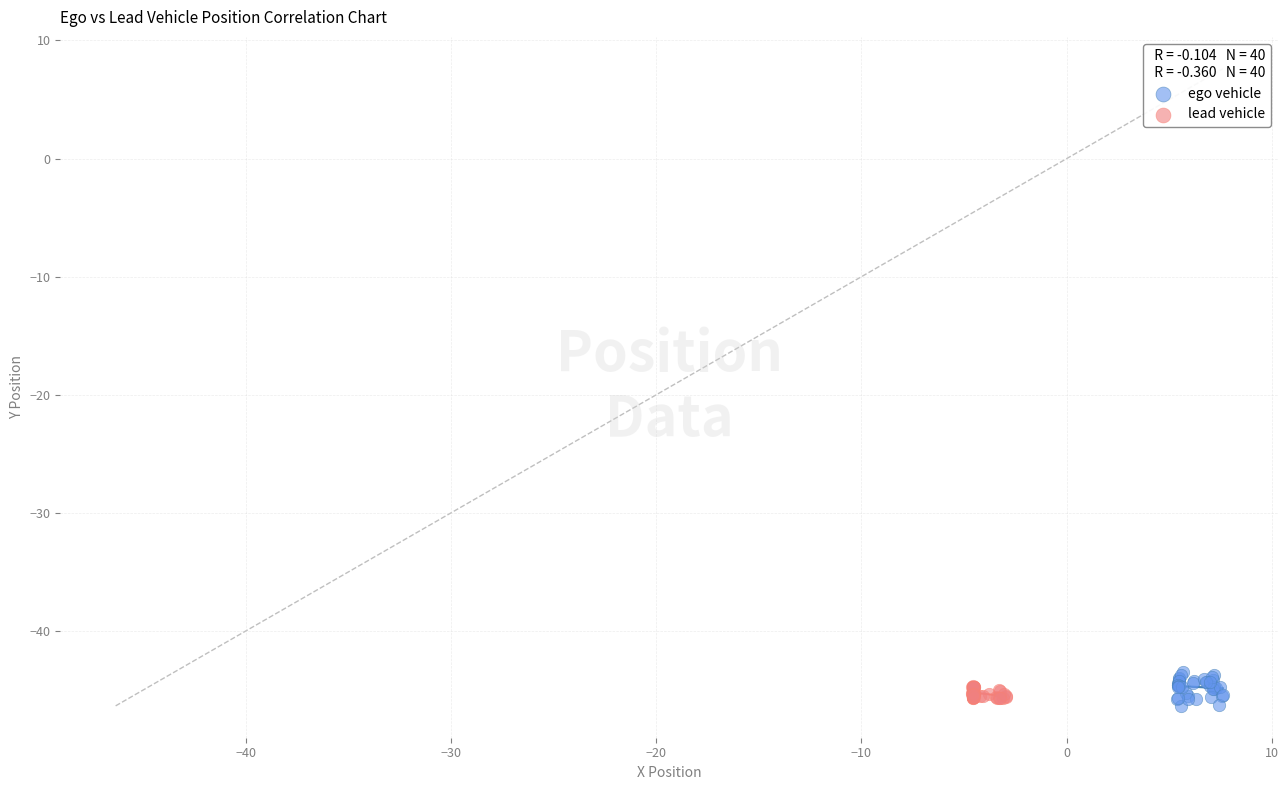

What are all the series names shown in the legend?

ego vehicle, lead vehicle